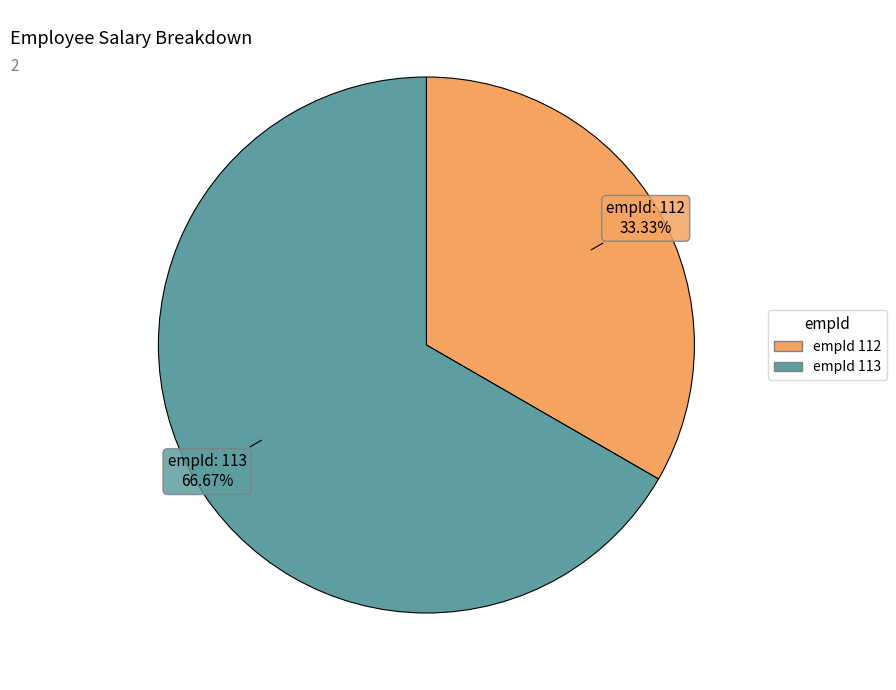

Do empId 113 and empId 112 together represent more than half of the pie?

Yes